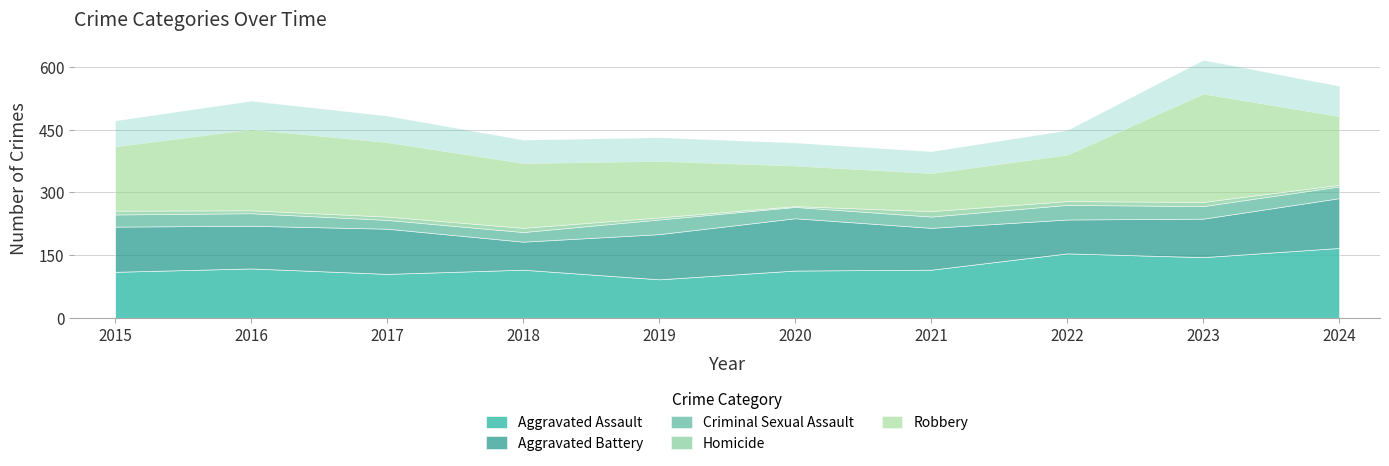

How many times do Robbery and Aggravated Battery cross each other?

2